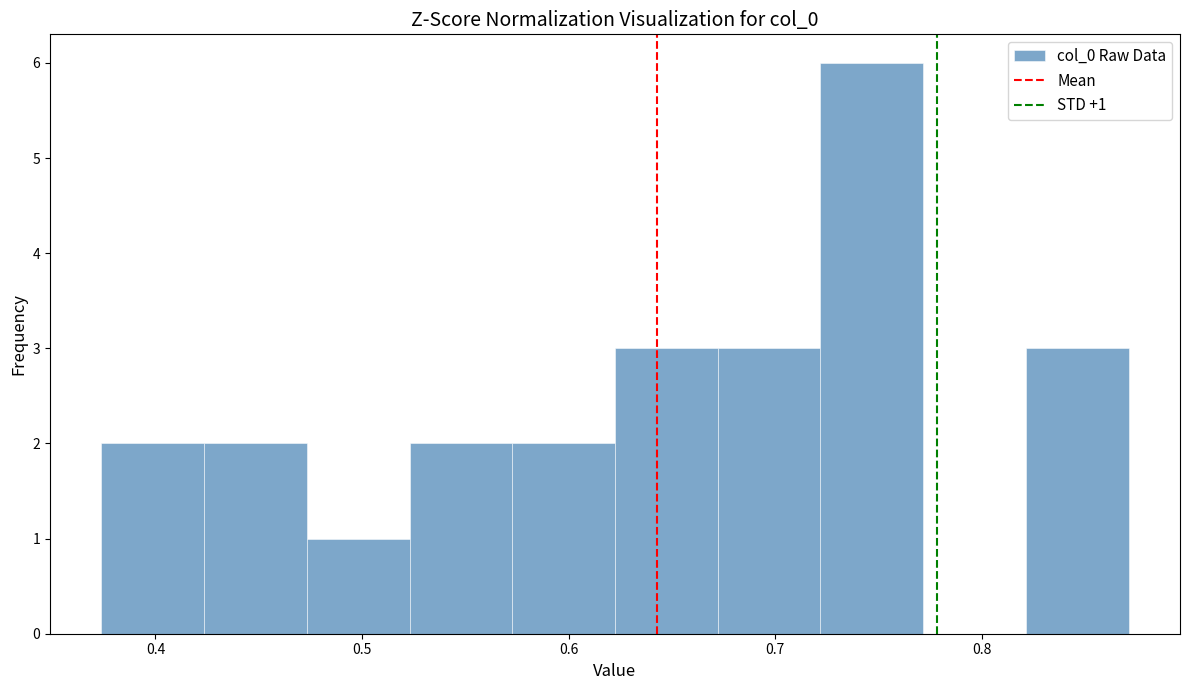

Which range on the x-axis has the tallest bar?

0.72 to 0.77